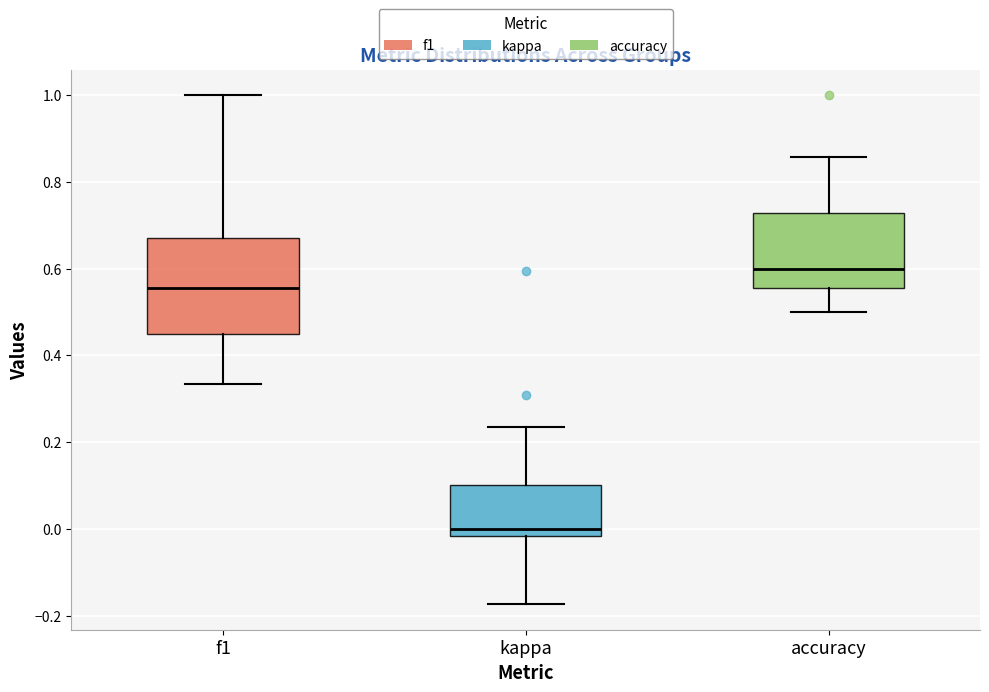

Where does the upper whisker of the box for kappa end on the y-axis? The values are not printed on the chart, so give them approximately, as read against the axis.

0.24